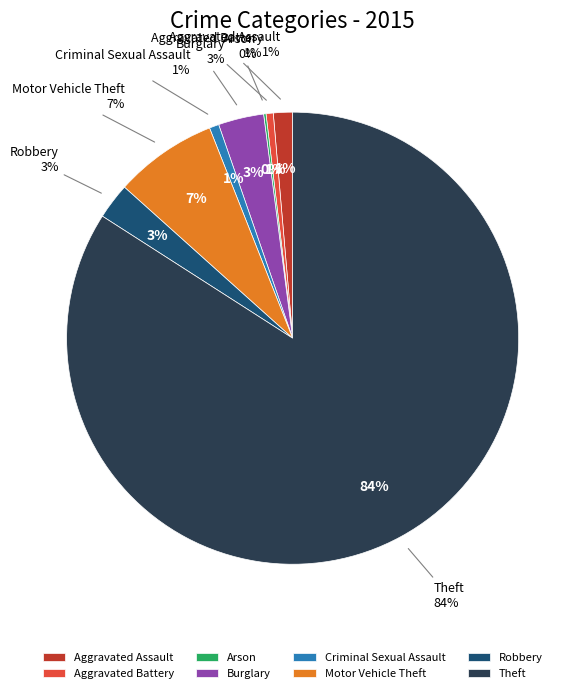

Is it true that Criminal Sexual Assault is 1% of the pie?

True